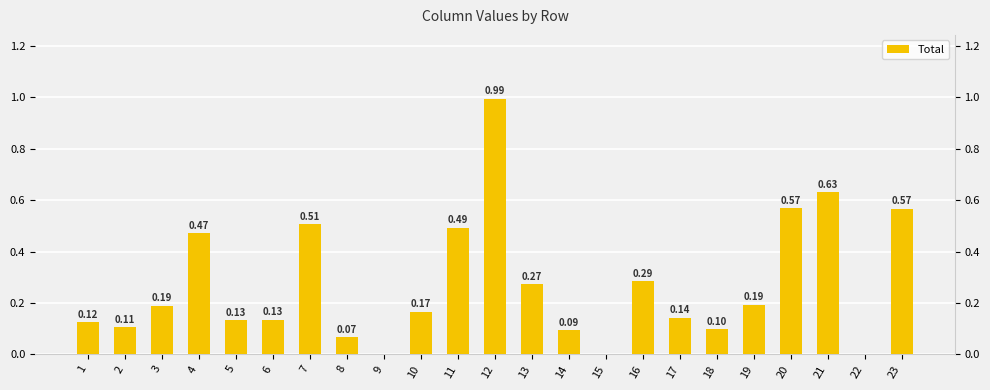

Which label corresponds to the smallest value in the chart?

9